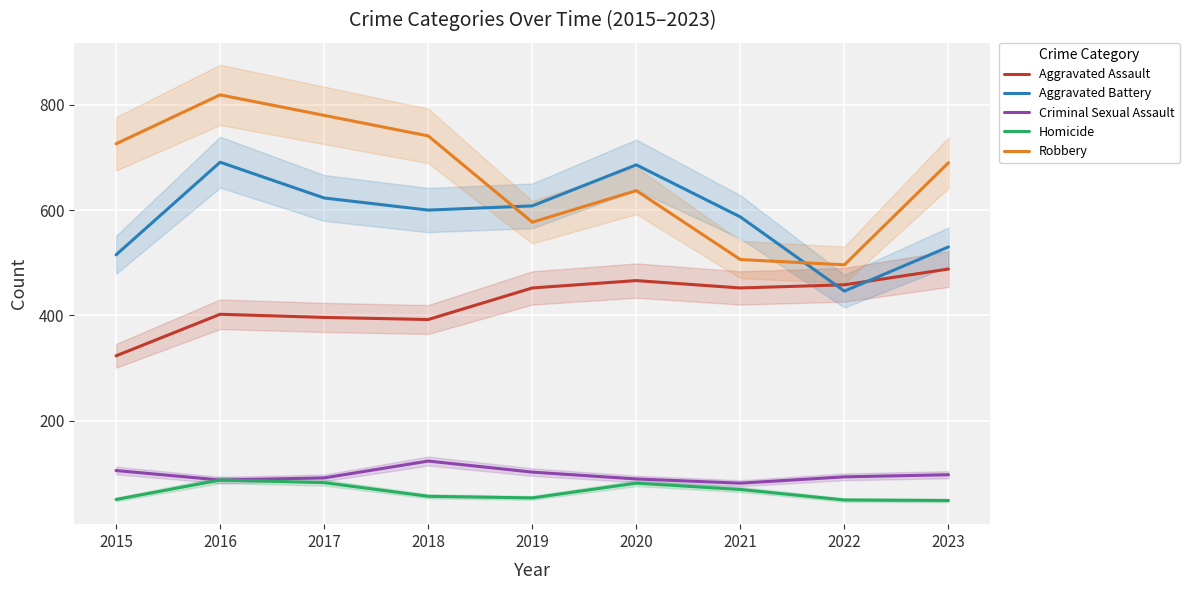

At 2016, list the series in order from smallest to largest.

Criminal Sexual Assault, Homicide, Aggravated Assault, Aggravated Battery, Robbery